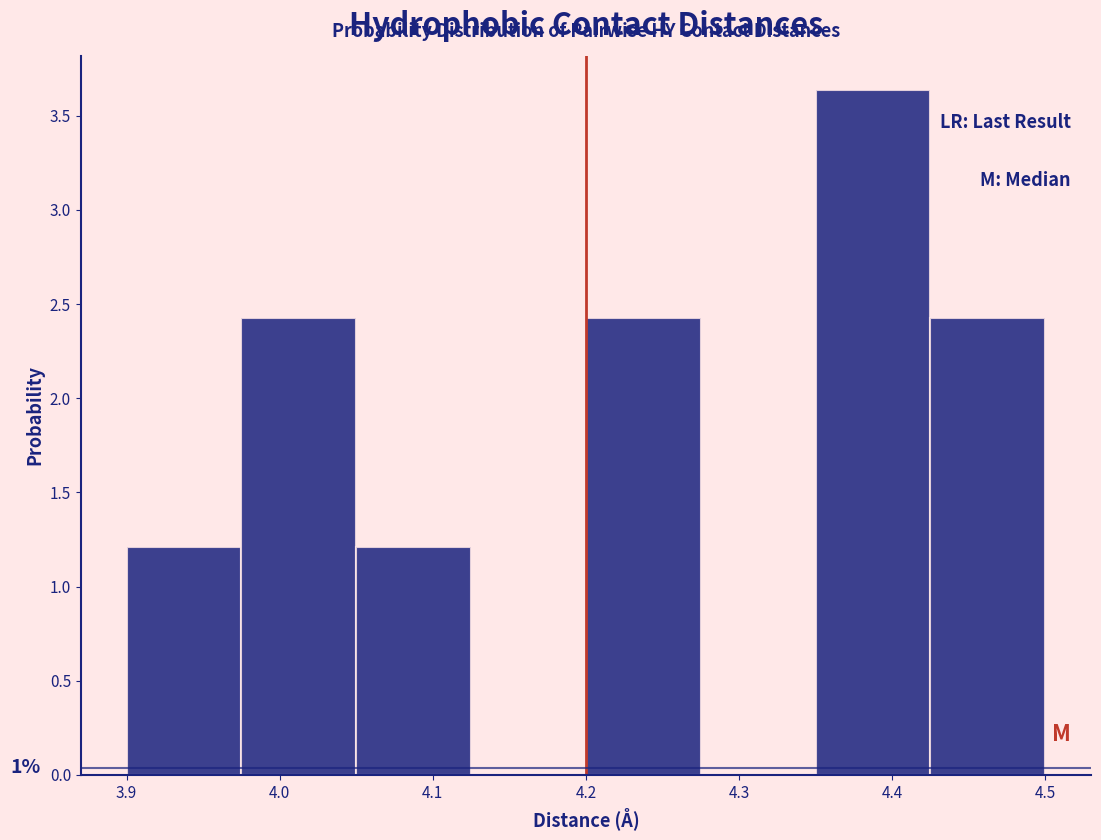

Over which range of the x-axis is the bar tallest?

4.350 to 4.425